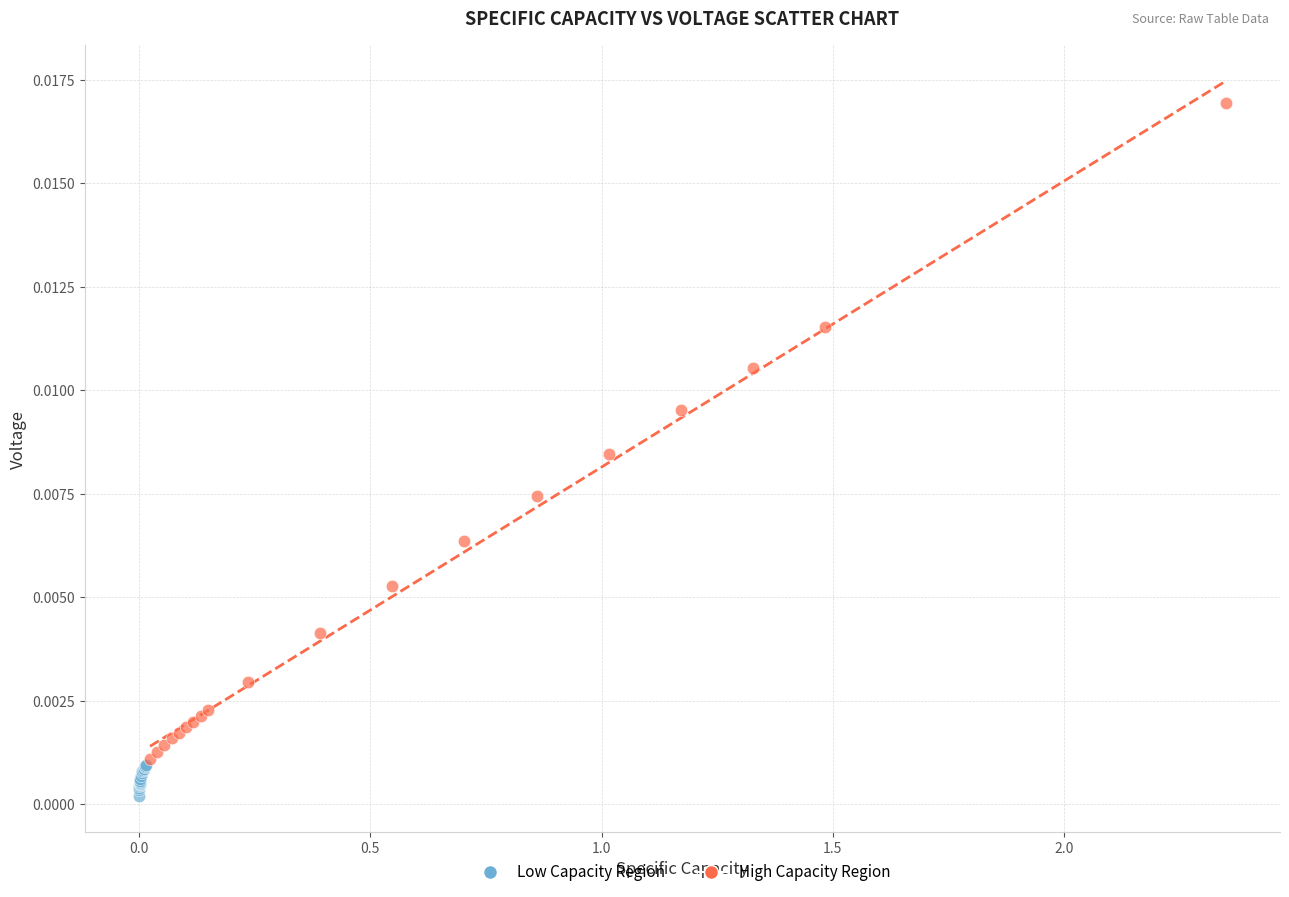

Which series has the widest spread of Y values?

High Capacity Region